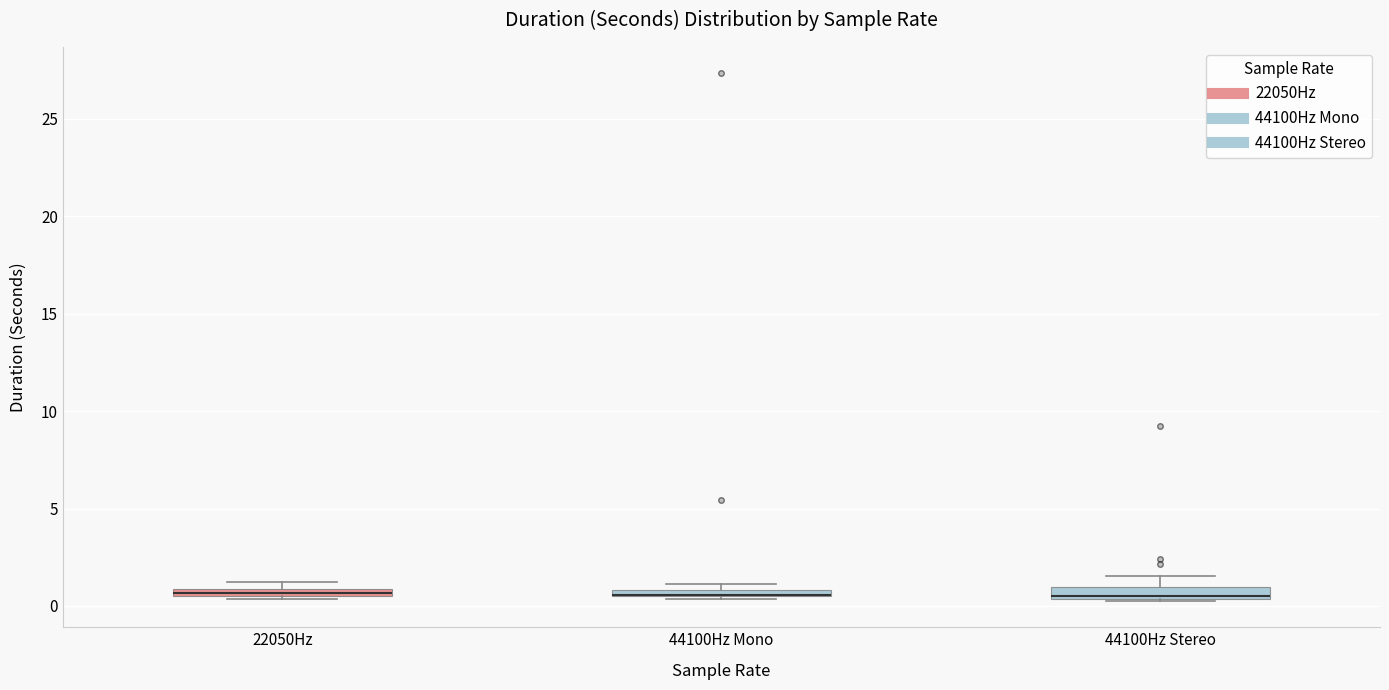

Where is the upper edge of the box for 22050Hz on the y-axis? The values are not printed on the chart, so give them approximately, as read against the axis.

1.0